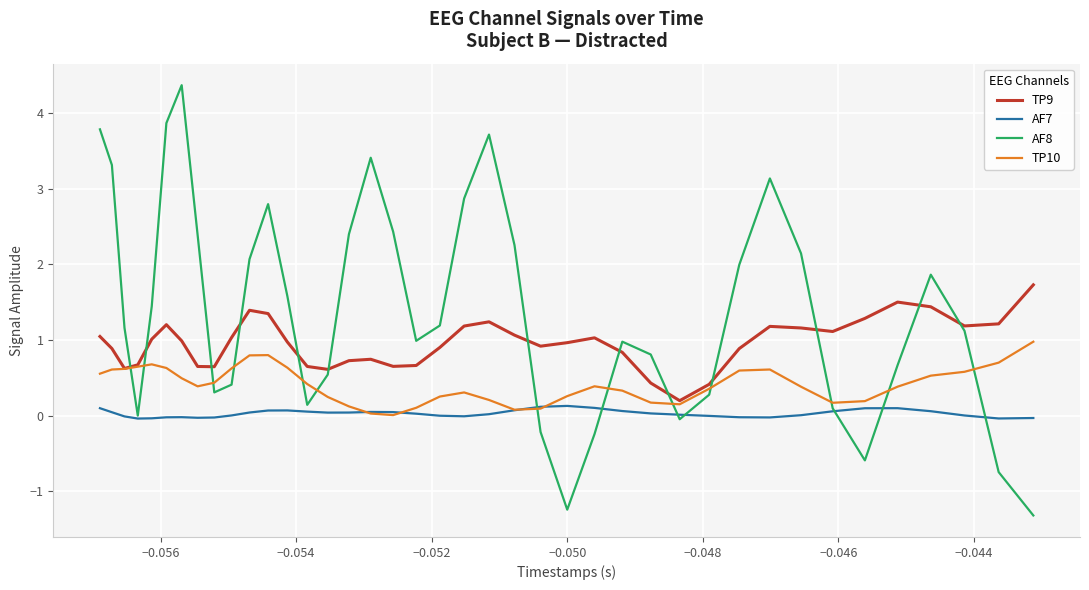

Is this an area chart (filled region under the line)?

No